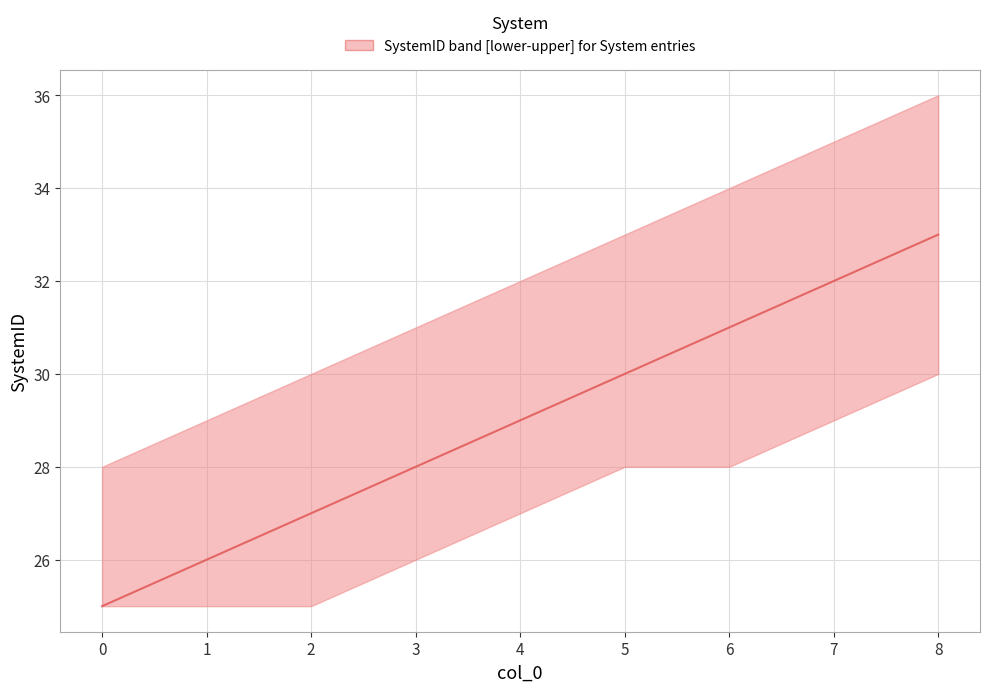

Does the chart display data point markers on the line(s)?

No